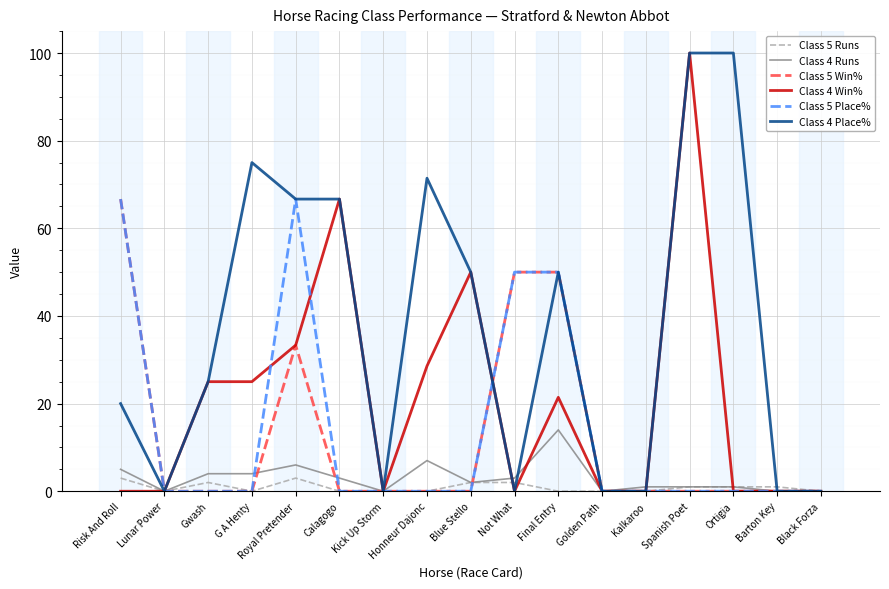

How many distinct data groups are displayed?

6